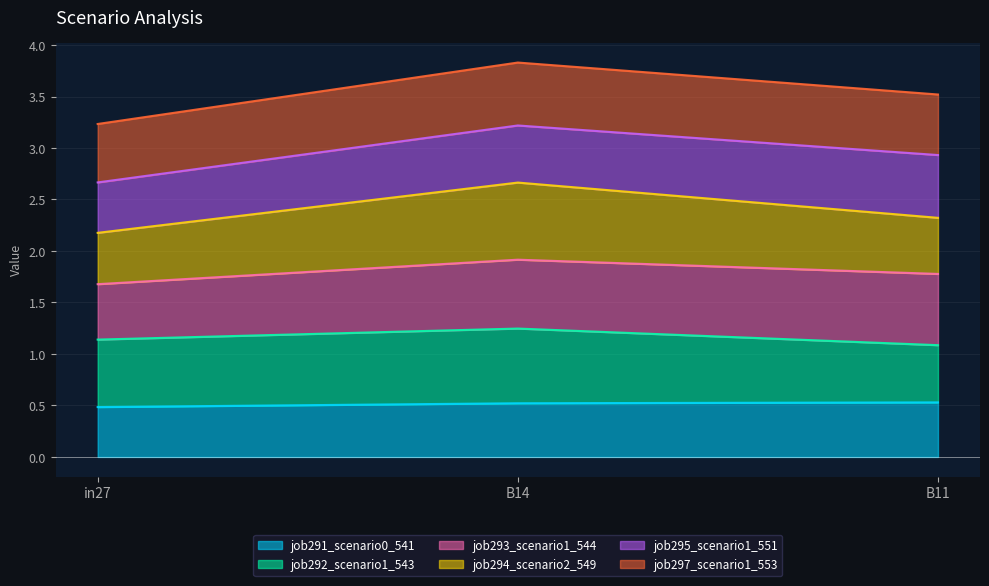

What are all the series names shown in the legend?

job291_scenario0_541, job292_scenario1_543, job293_scenario1_544, job294_scenario2_549, job295_scenario1_551, job297_scenario1_553